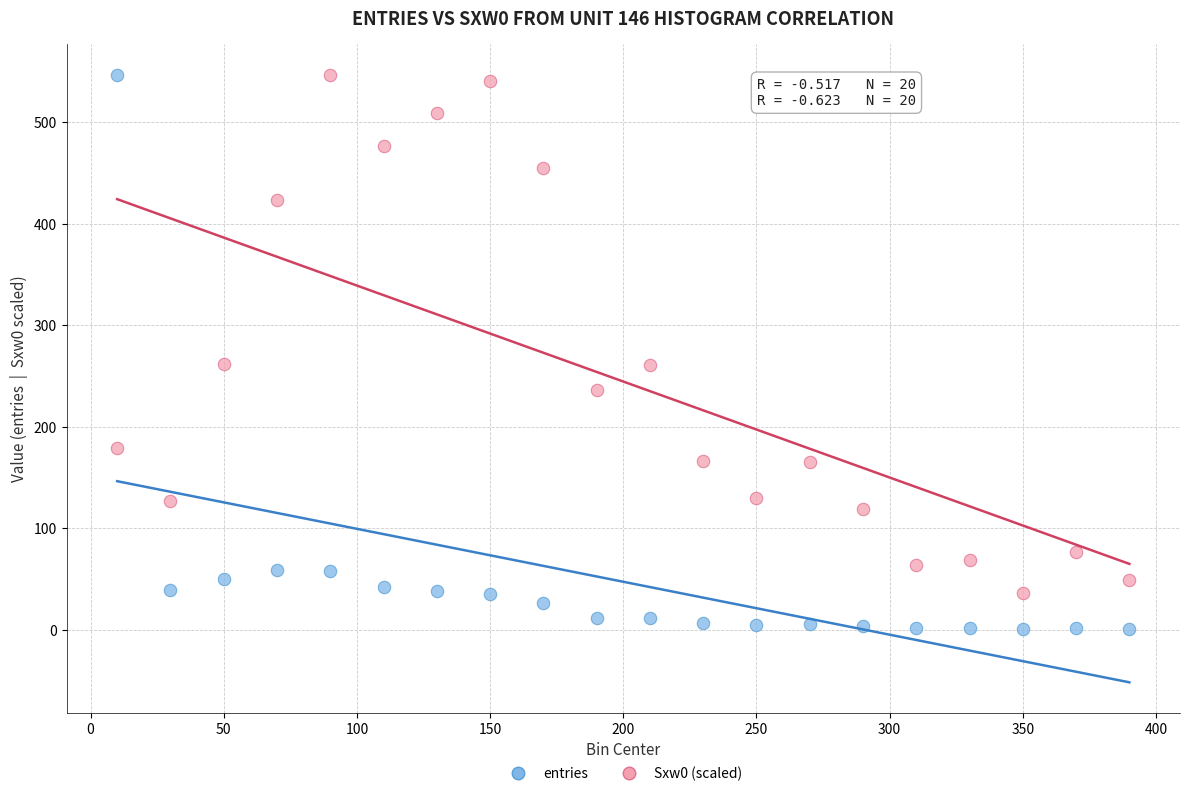

Across all data points, what is the range of Y values (max minus min)?

546.0